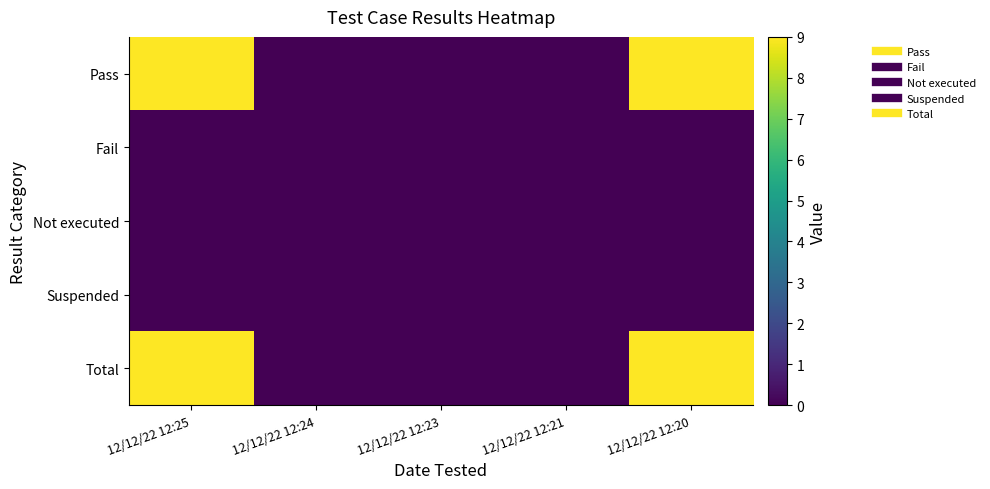

Reading right to left, transcribe all the data shown in this chart.

Pass: 12/12/22 12:20=9	12/12/22 12:21=0	12/12/22 12:23=0	12/12/22 12:24=0	12/12/22 12:25=9
Fail: 12/12/22 12:20=0	12/12/22 12:21=0	12/12/22 12:23=0	12/12/22 12:24=0	12/12/22 12:25=0
Not executed: 12/12/22 12:20=0	12/12/22 12:21=0	12/12/22 12:23=0	12/12/22 12:24=0	12/12/22 12:25=0
Suspended: 12/12/22 12:20=0	12/12/22 12:21=0	12/12/22 12:23=0	12/12/22 12:24=0	12/12/22 12:25=0
Total: 12/12/22 12:20=9	12/12/22 12:21=0	12/12/22 12:23=0	12/12/22 12:24=0	12/12/22 12:25=9